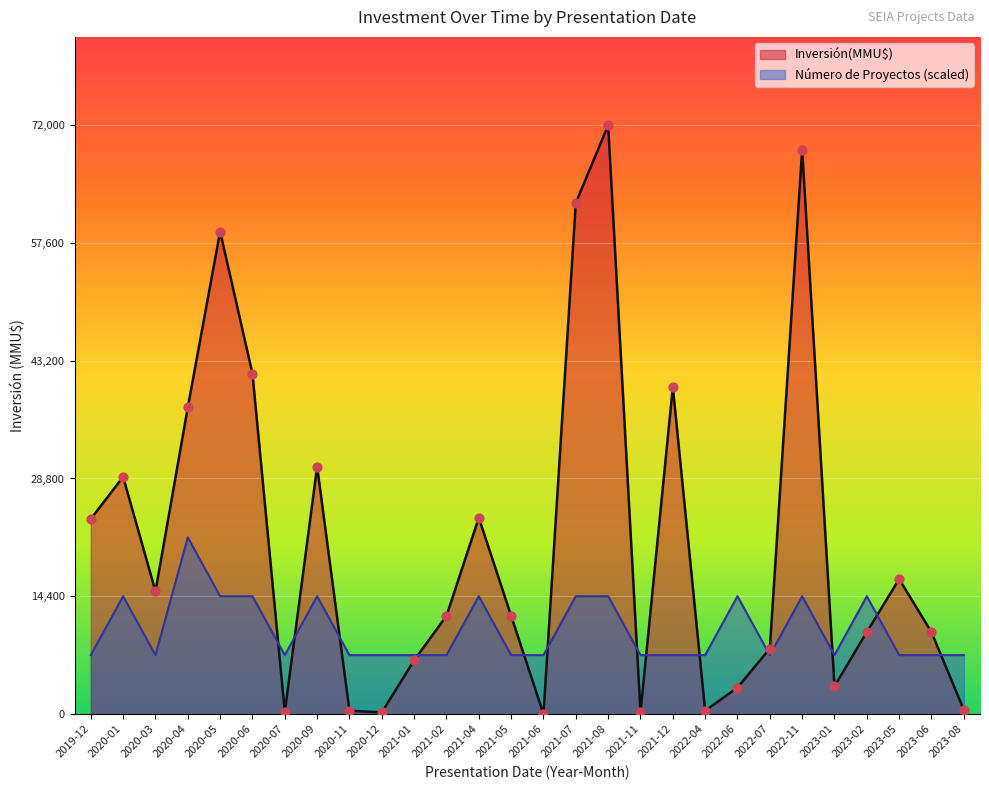

At which category is the sum across all series the highest?

2021-08